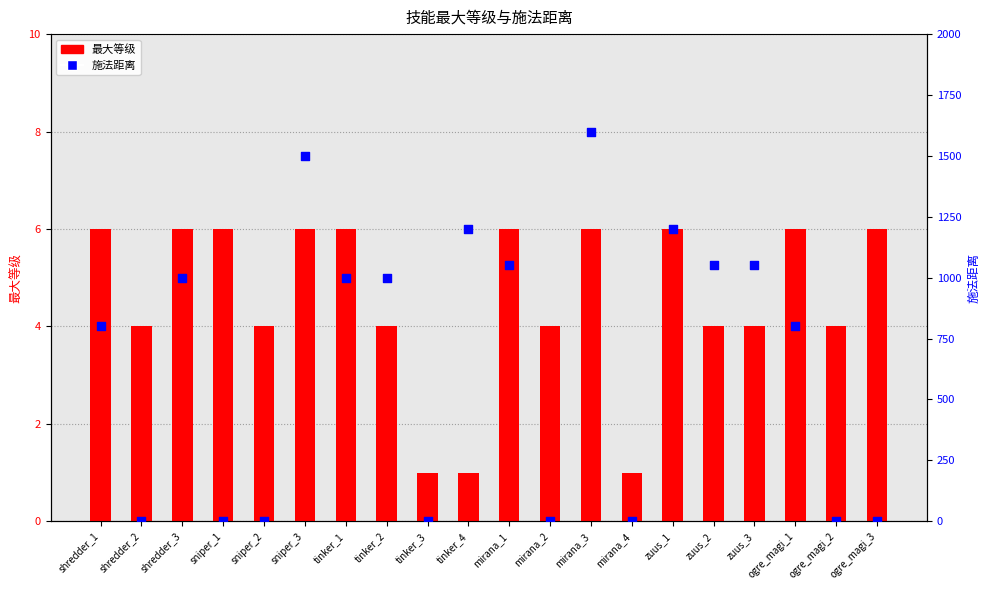

What is the total value across all series at mirana_2?

4